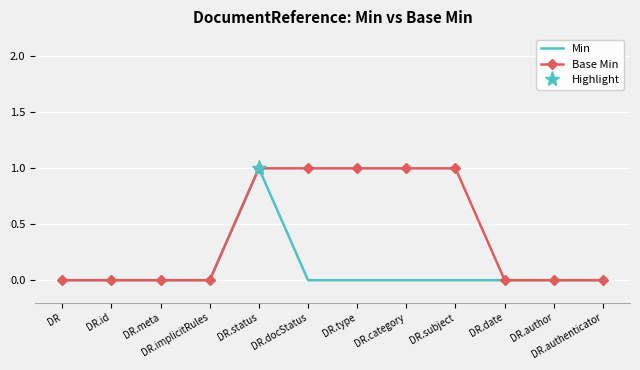

Reading right to left, list all the values displayed in this chart.

Min: 0	0	0	0	0	0	0	1	0	0	0	0
Base Min: 0	0	0	1	1	1	1	1	0	0	0	0